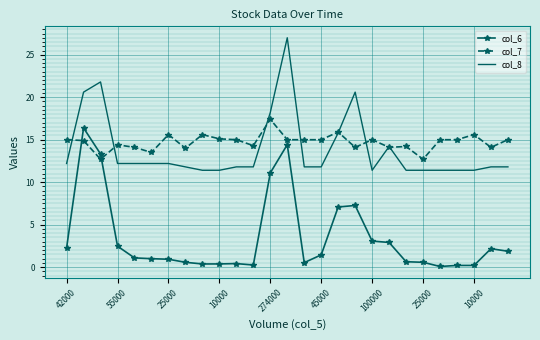

What is the highest value of the col_8 series?

27.0